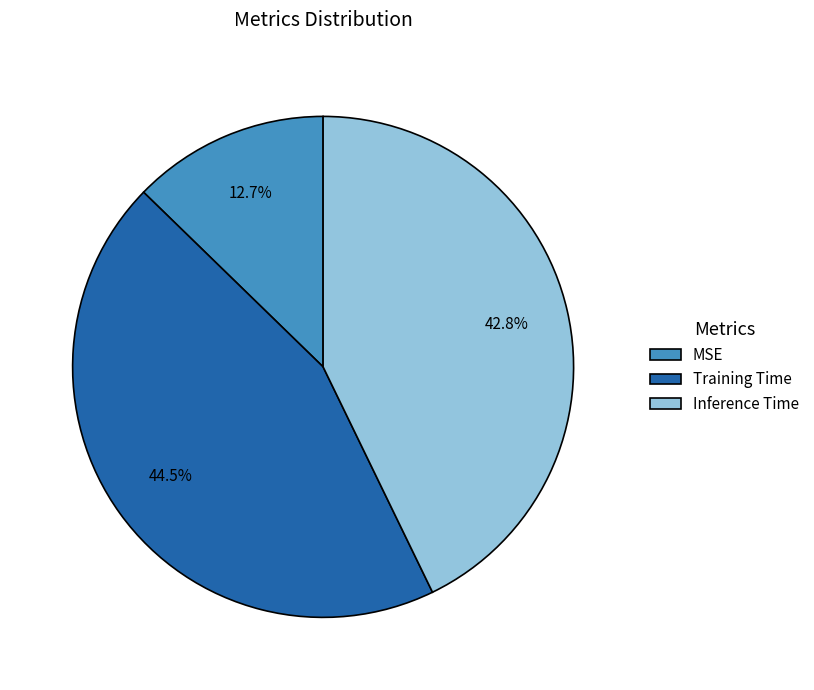

The Training Time slice represents 57% of the pie. True or false?

False